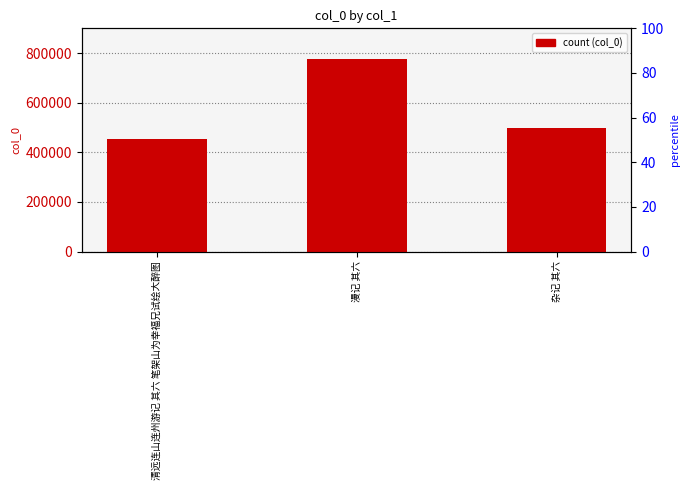

What is the difference between the second highest and minimum values?

43356